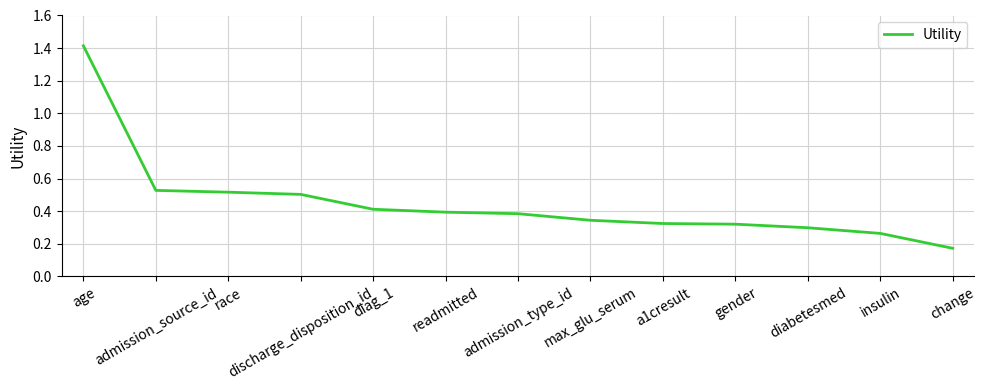

What is the difference between the maximum and minimum values?

1.2